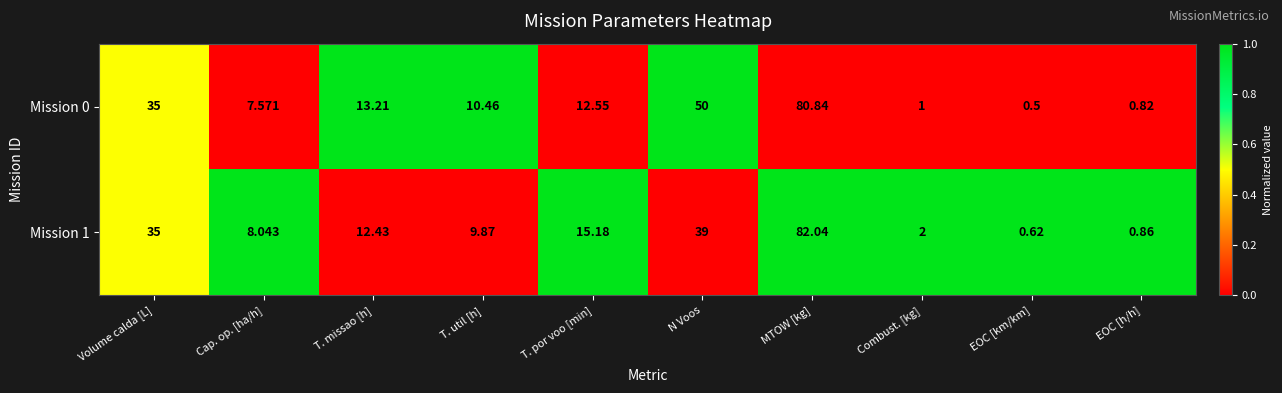

At how many categories does at least one series exceed 0?

10